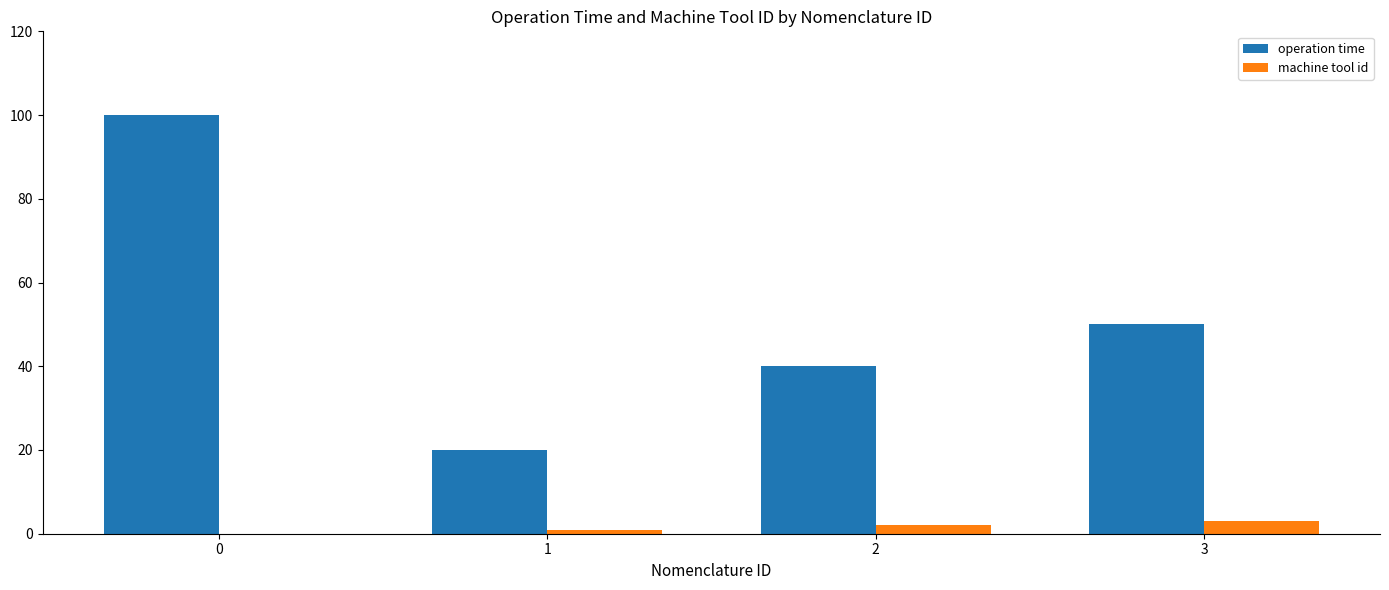

What is the greatest value displayed?

100